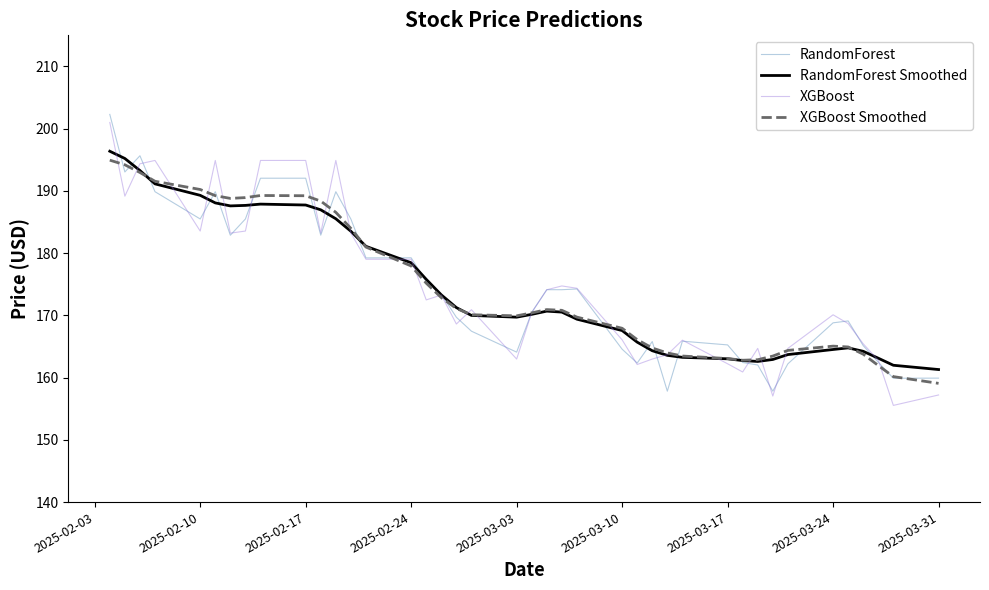

True or false: RandomForest and XGBoost intersect in this chart.

True